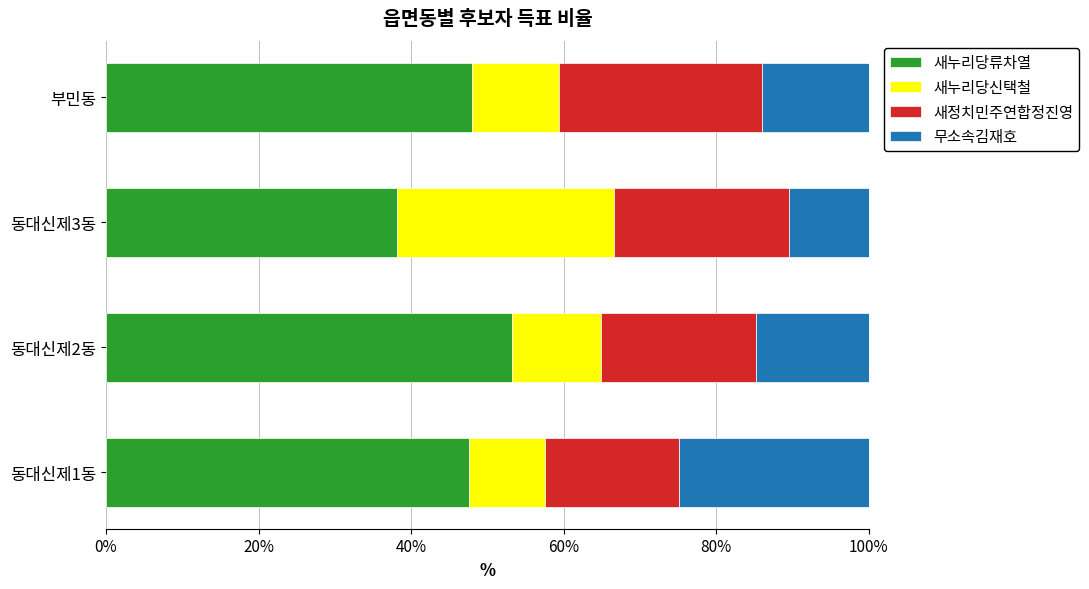

What is the lowest value of the 새누리당류차열 series?

38.1